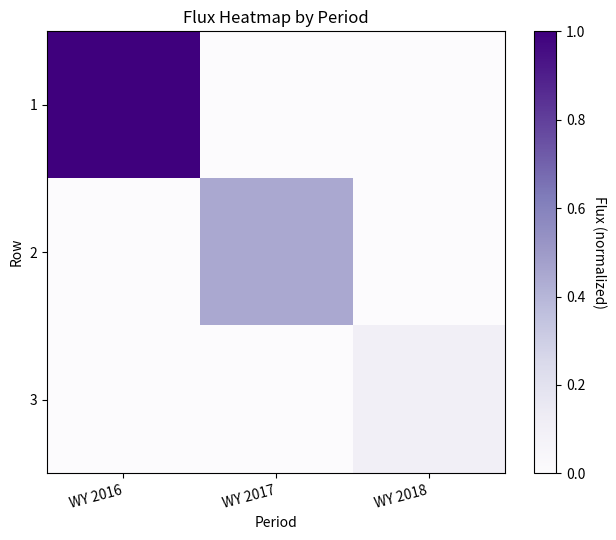

What is the greatest value displayed?

1.0